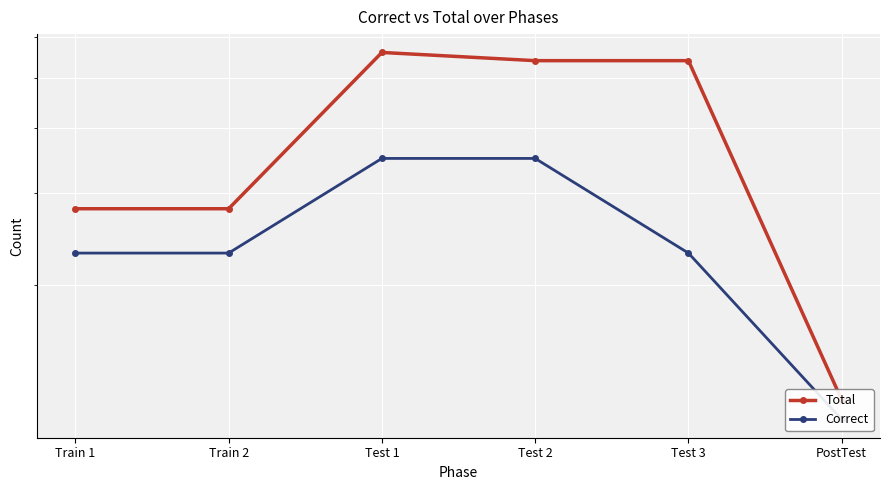

At which category does Total reach its first local peak?

Test 1